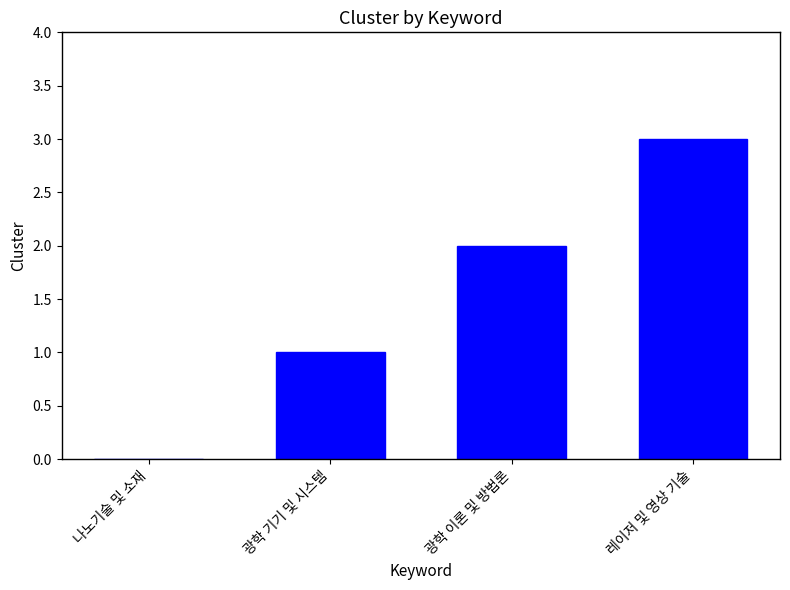

Does the chart contain stacked bars?

No